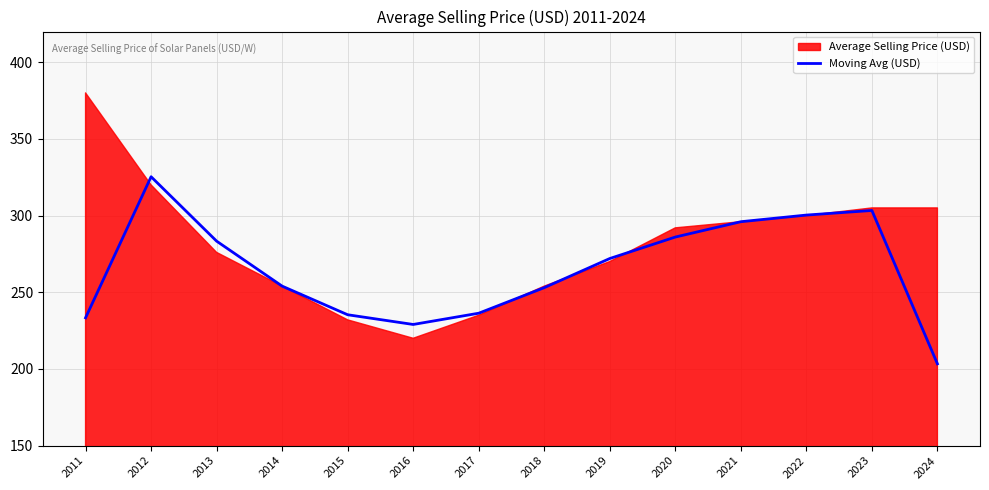

Reading left to right, extract all data points from this chart.

233.3	325.3	283.3	254.0	235.3	229.0	236.3	253.0	272.0	286.0	296.0	300.3	303.3	203.3